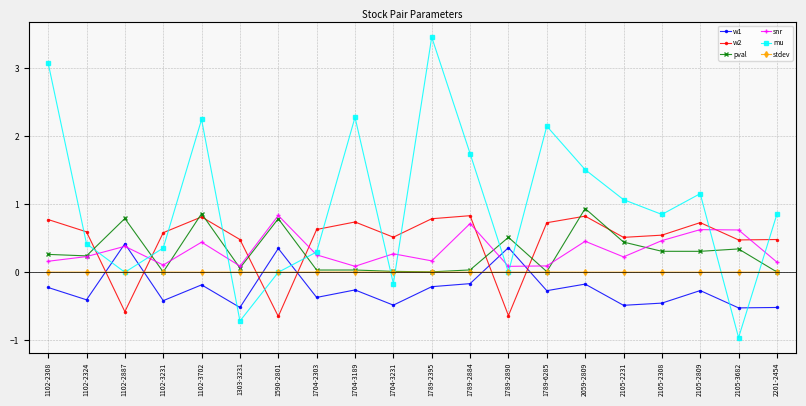

Between 1704-3189 and 2105-2308, which series saw the biggest shift?

mu